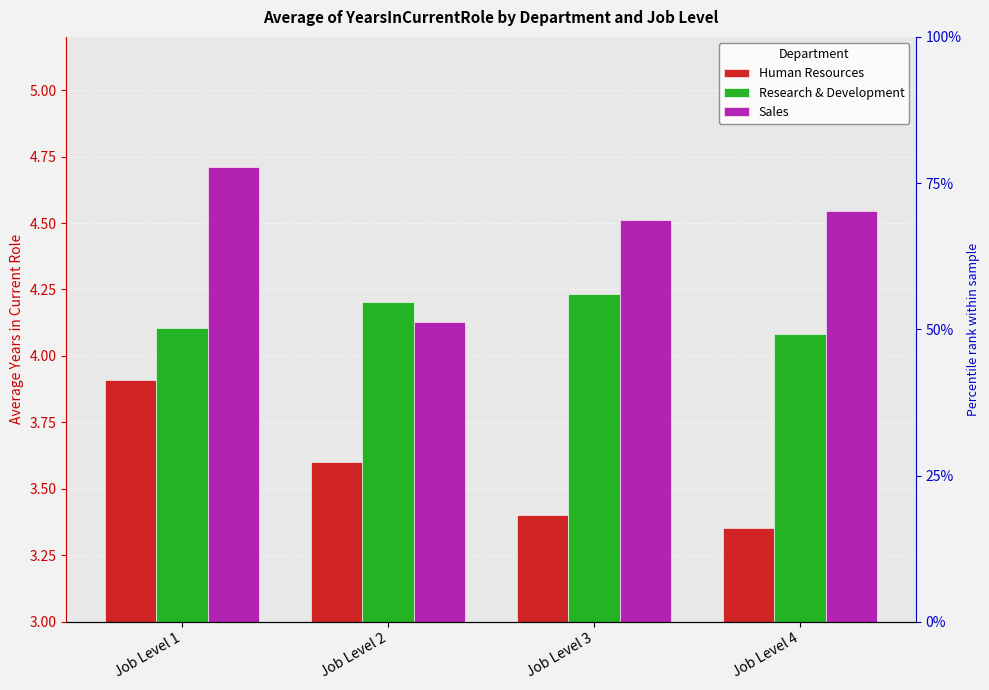

Count the number of data series in this chart.

3